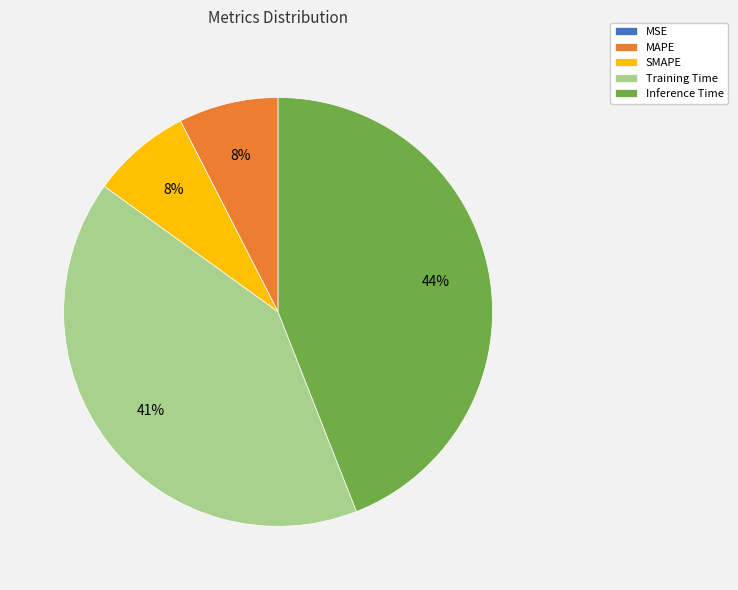

To the nearest percent, what percentage of the pie is SMAPE?

8%